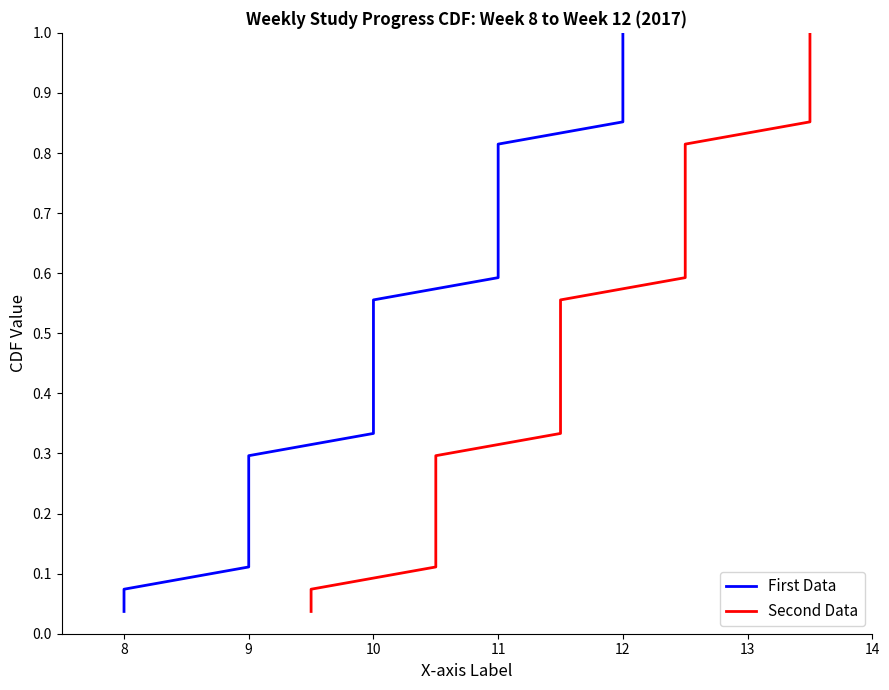

Count the number of data series in this chart.

2